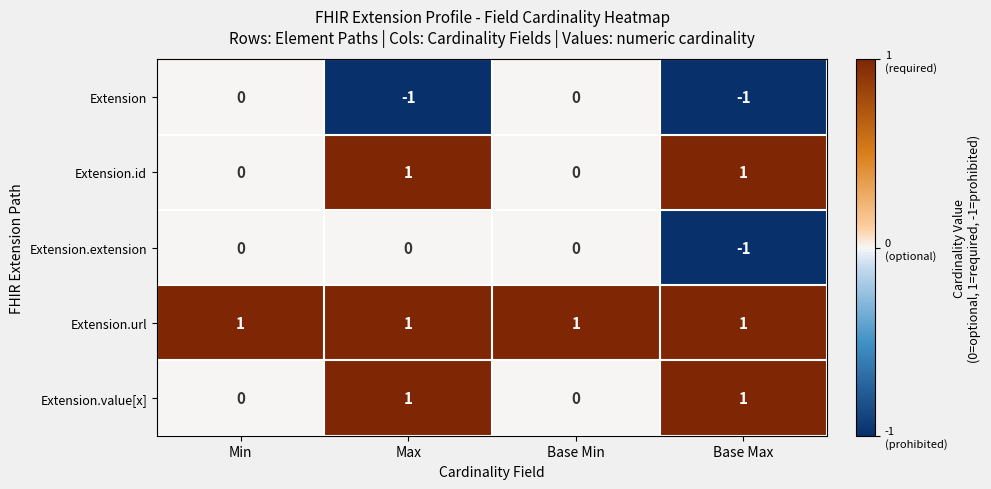

At how many categories does at least one series exceed 0?

4